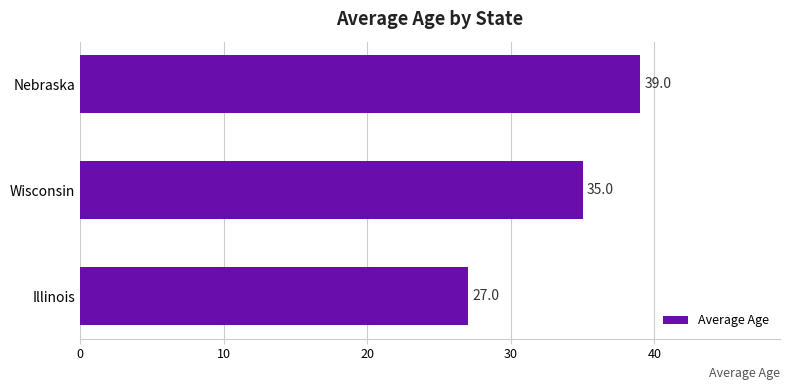

What is the greatest value displayed?

39